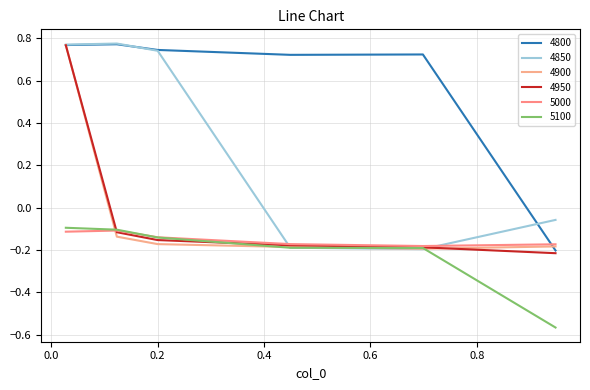

List the series in order of their peak value, lowest first.

5000, 5100, 4950, 4900, 4800, 4850